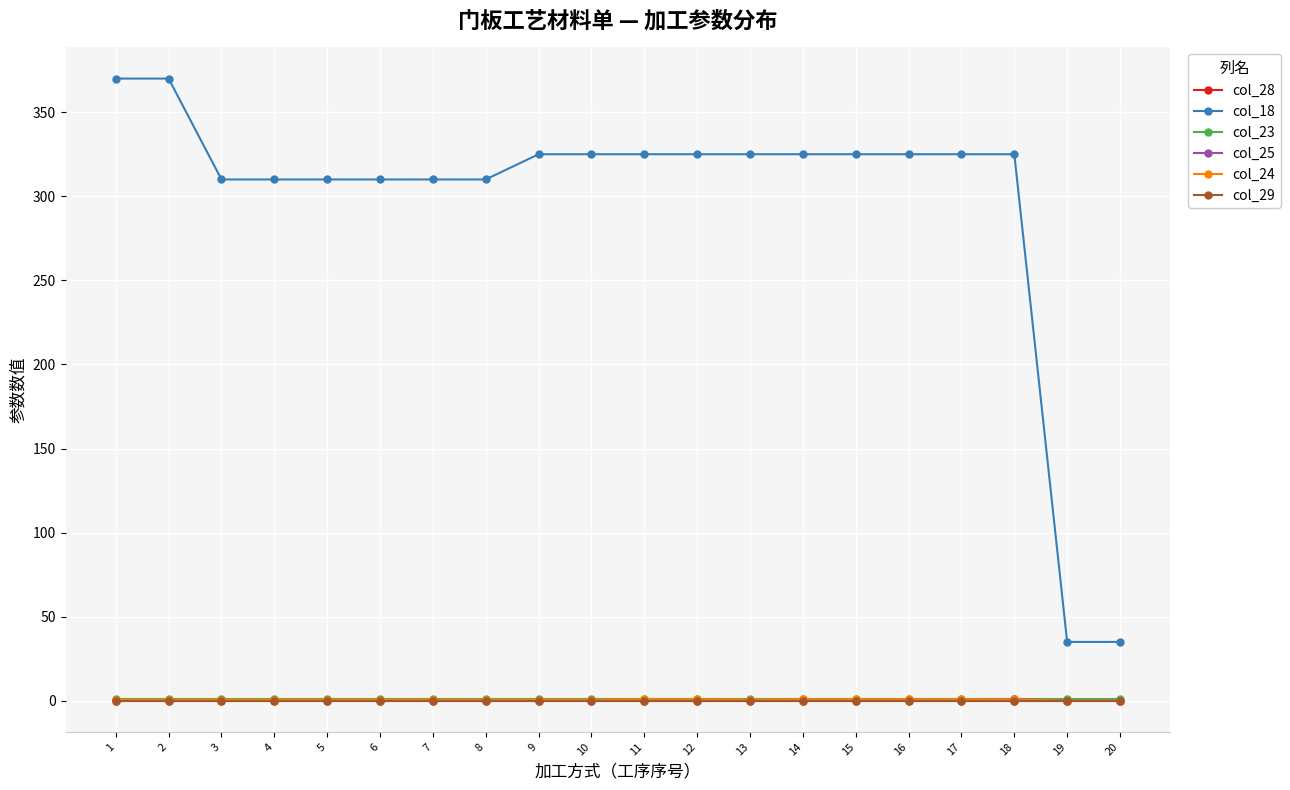

What is the sum of the col_25 values at 18 and 6?

1.5